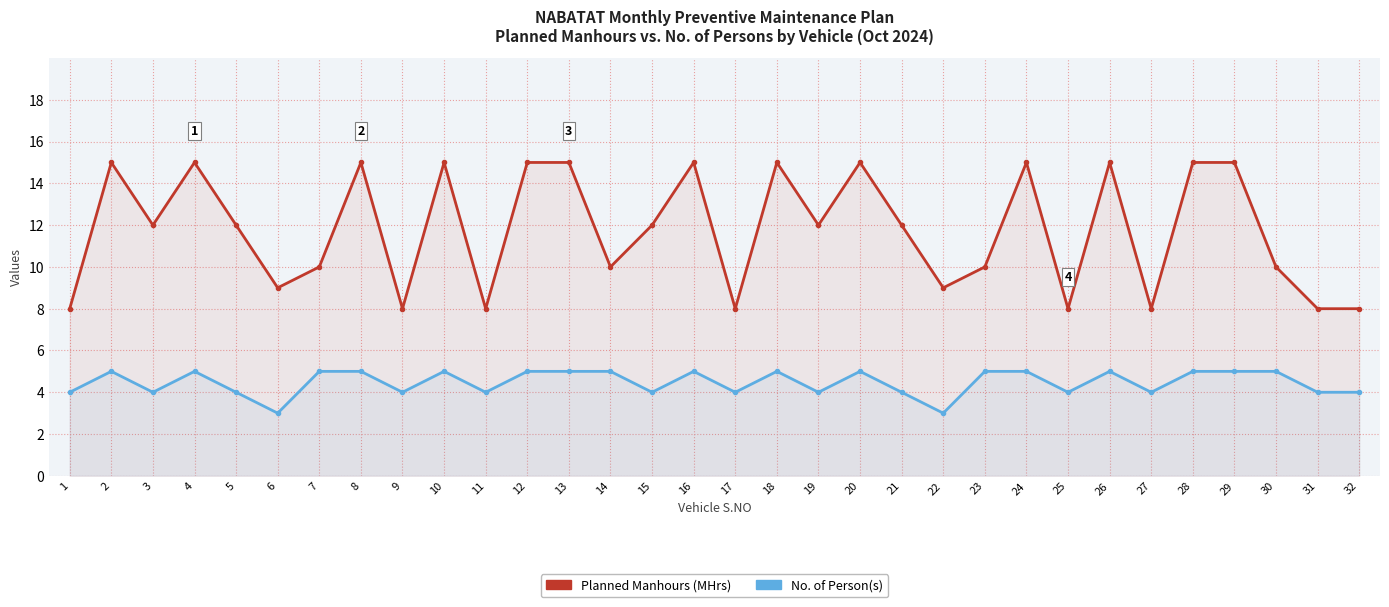

List the labels in order of No. of Person(s) value, smallest first.

6, 22, 1, 3, 5, 9, 11, 15, 17, 19, 21, 25, 27, 31, 32, 2, 4, 7, 8, 10, 12, 13, 14, 16, 18, 20, 23, 24, 26, 28, 29, 30